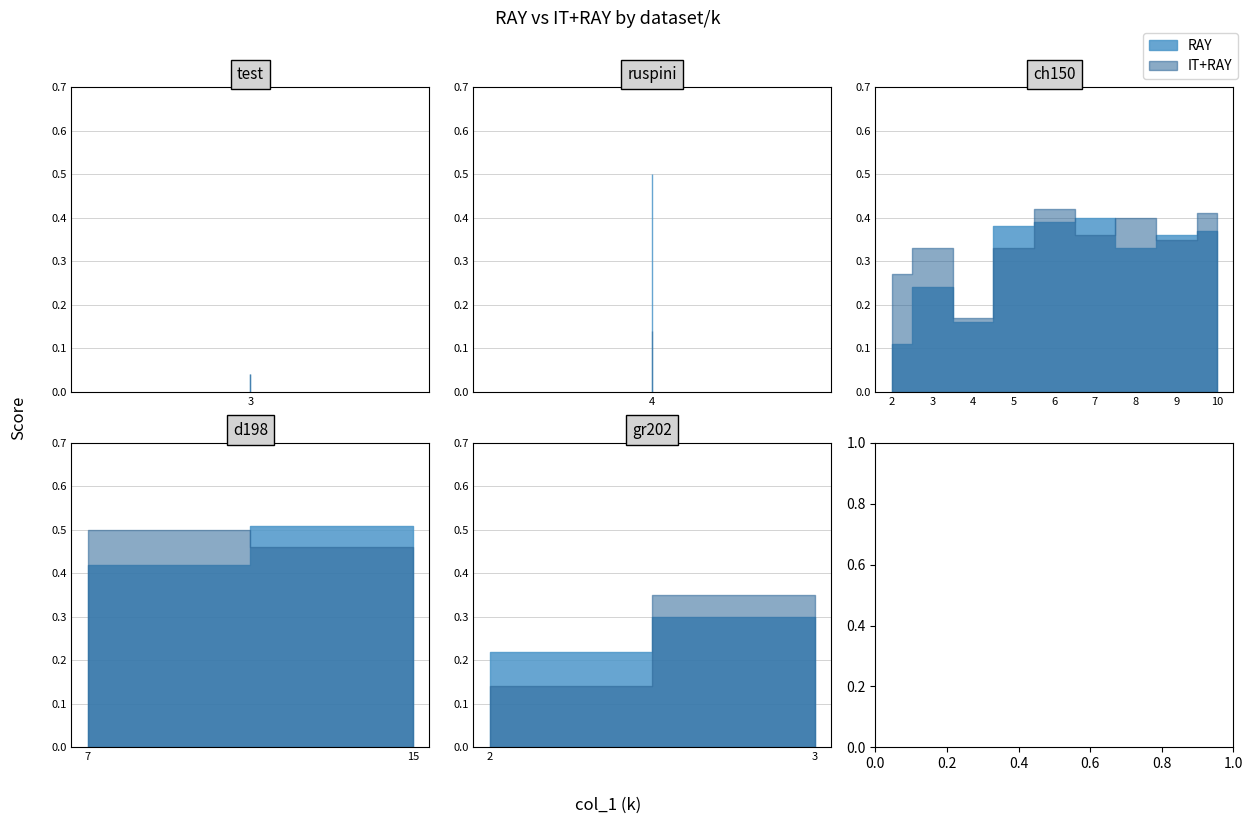

Reading left to right, transcribe all the data shown in this chart.

RAY: 0.0	0.5	0.1	0.2	0.2	0.4	0.4	0.4	0.3	0.4	0.4	0.4	0.5	0.2	0.3
IT+RAY: 0.0	0.1	0.3	0.3	0.2	0.3	0.4	0.4	0.4	0.3	0.4	0.5	0.5	0.1	0.3